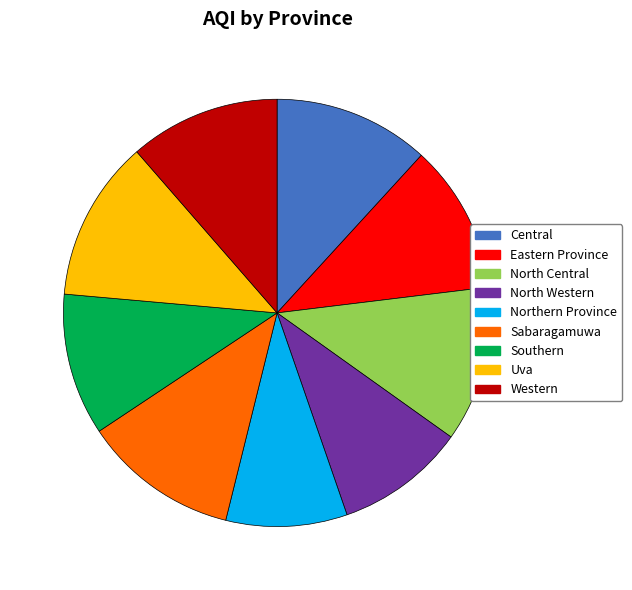

True or false: Southern accounts for 1% of the total.

False